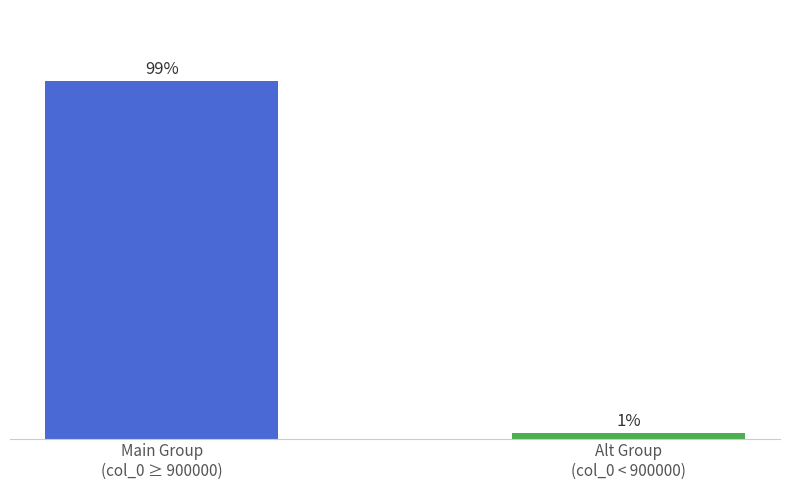

Are the bars horizontal?

No